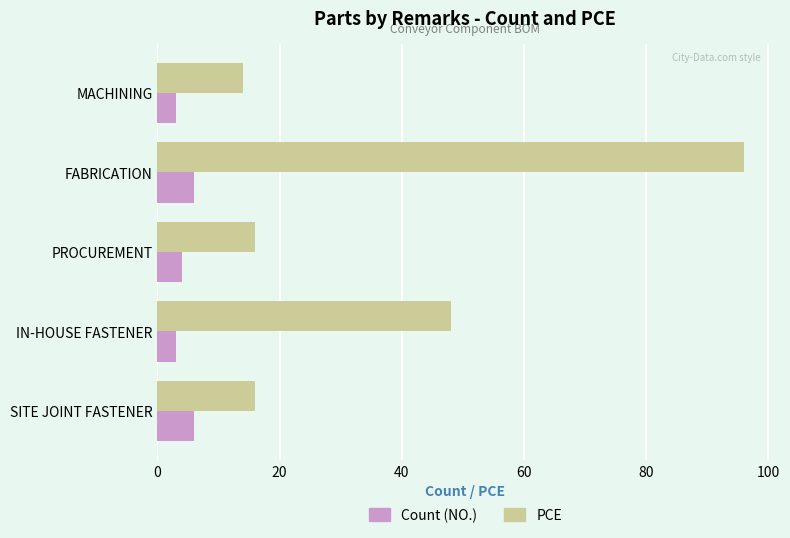

Where is PCE nearest to the value 55?

IN-HOUSE FASTENER